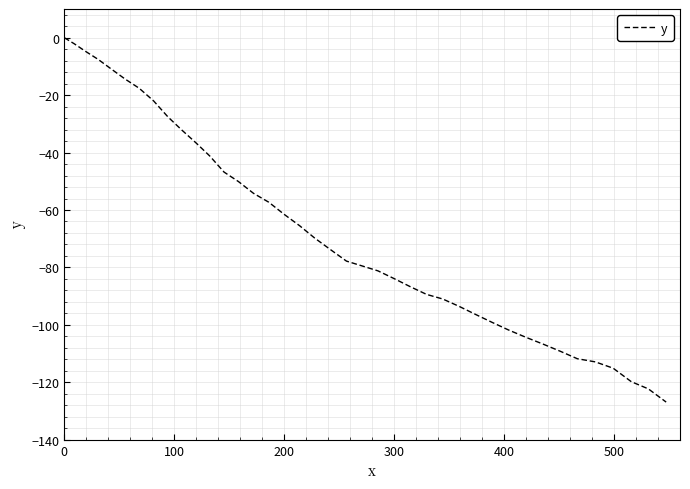

What is the smallest value displayed?

-126.9